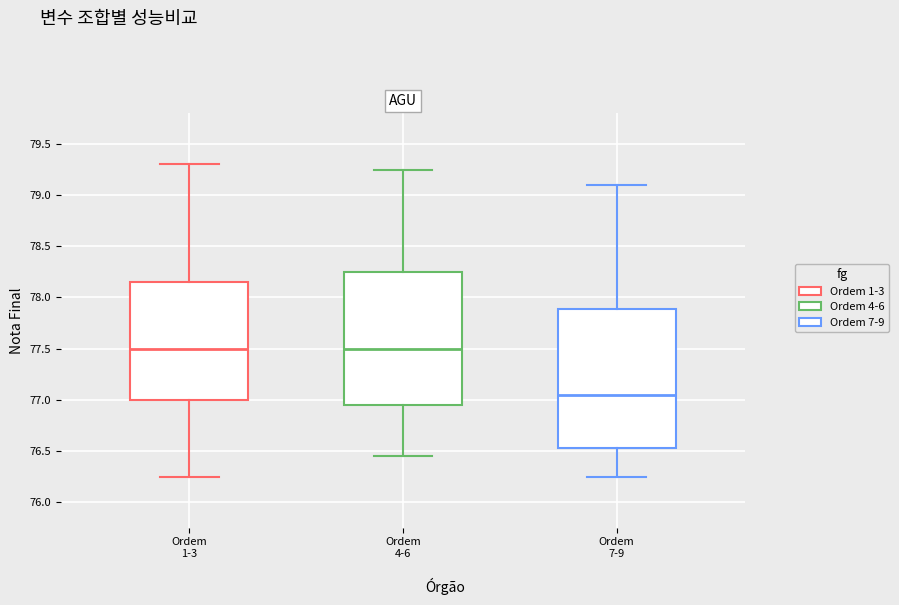

Where does the median line of the box for Ordem 1-3 sit on the y-axis? The values are not printed on the chart, so give them approximately, as read against the axis.

77.50